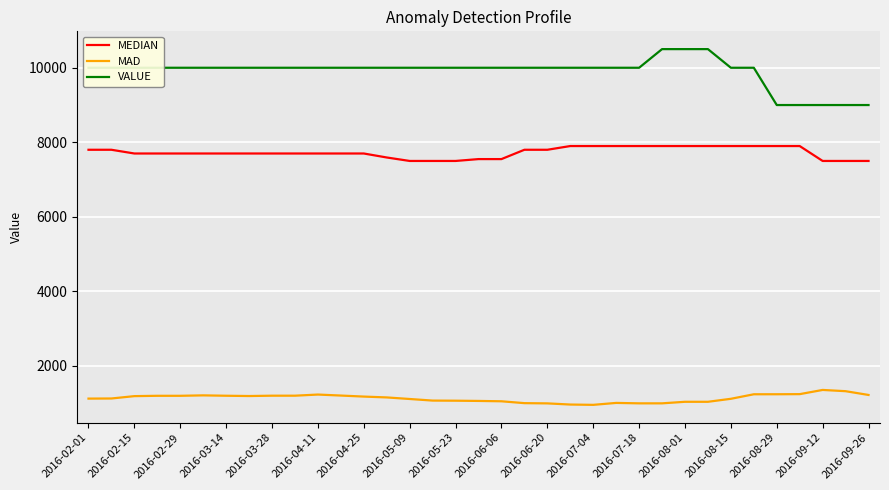

List the series in order of their overall mean, lowest first.

MAD, MEDIAN, VALUE